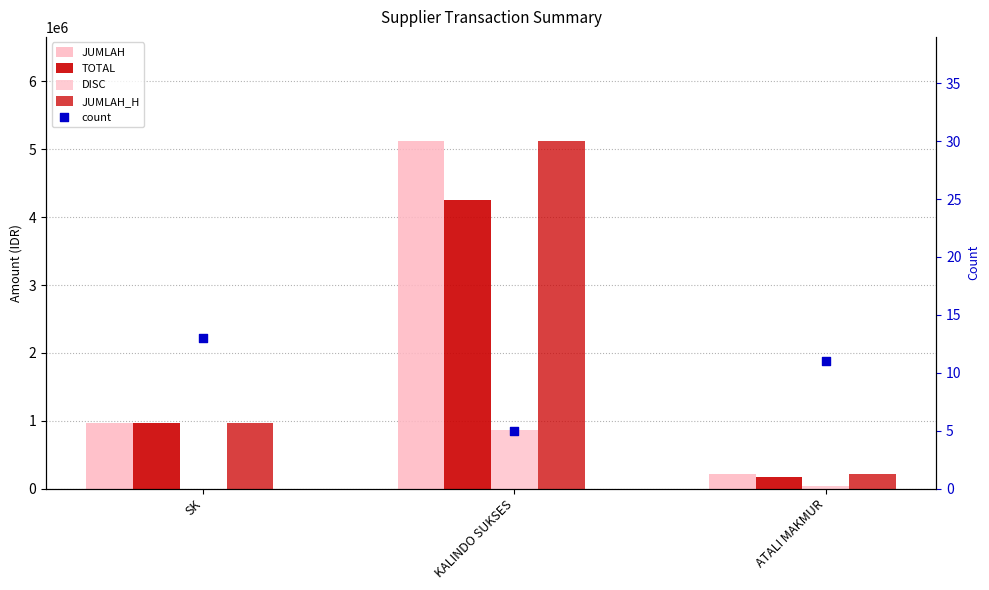

Which series has the largest total across all categories?

JUMLAH